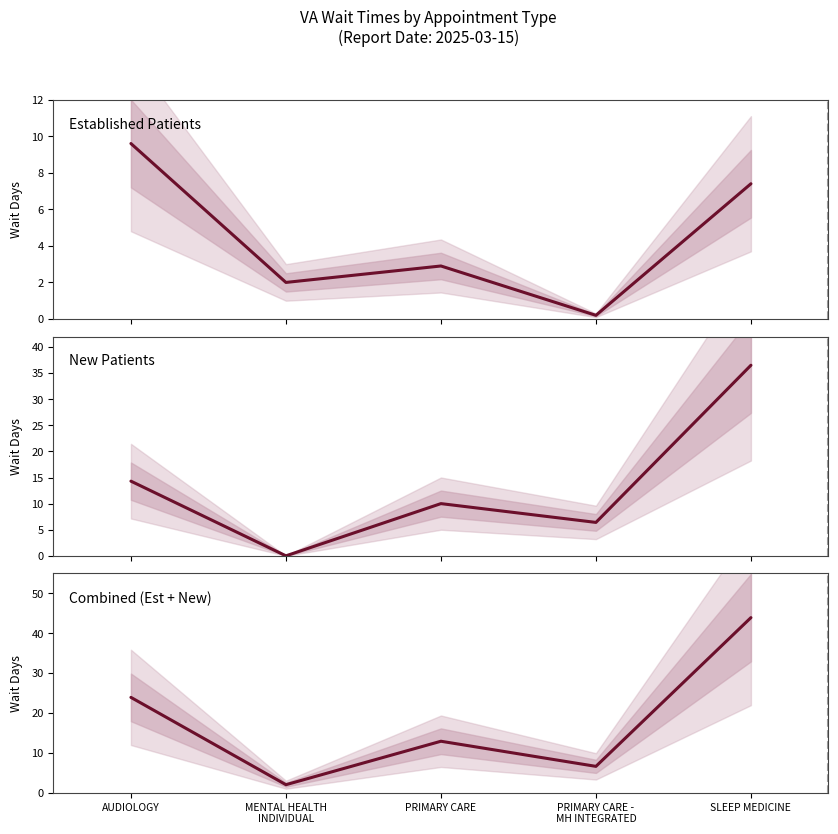

What is the minimum value for Combined (Est + New)?

2.0